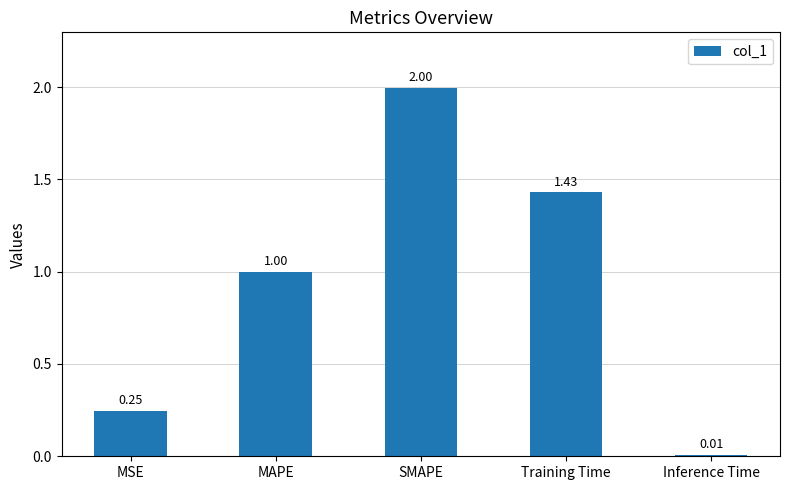

What is the sum of all values?

4.7